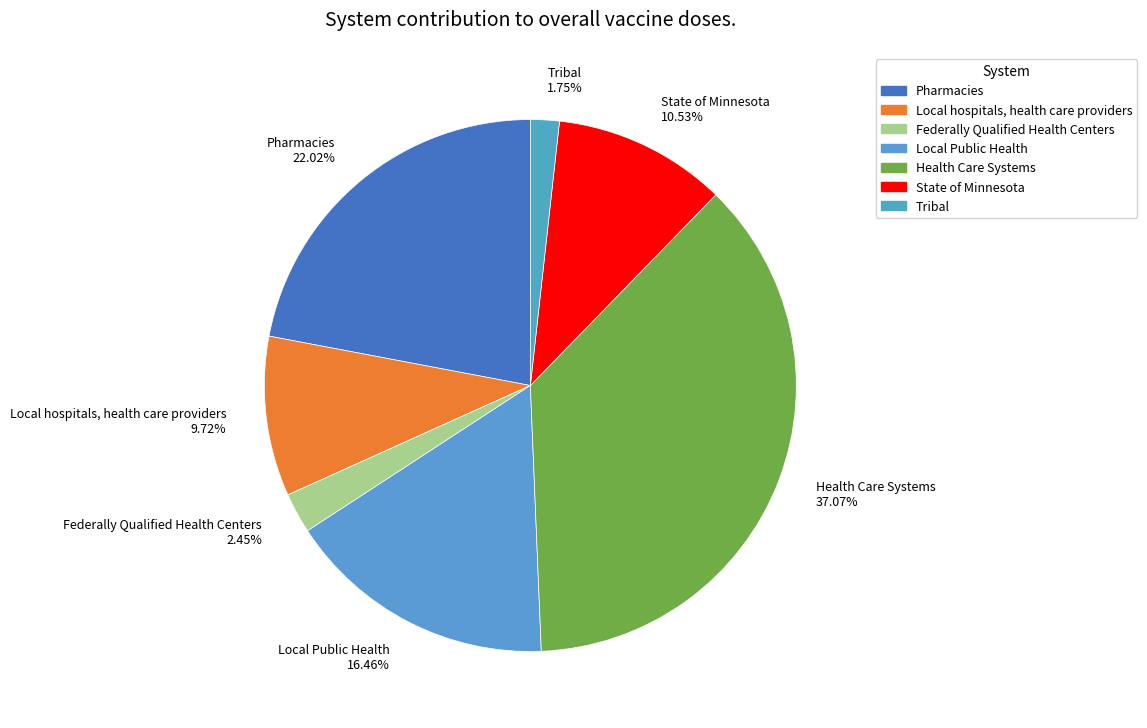

What is the largest slice in the pie chart?

Health Care Systems